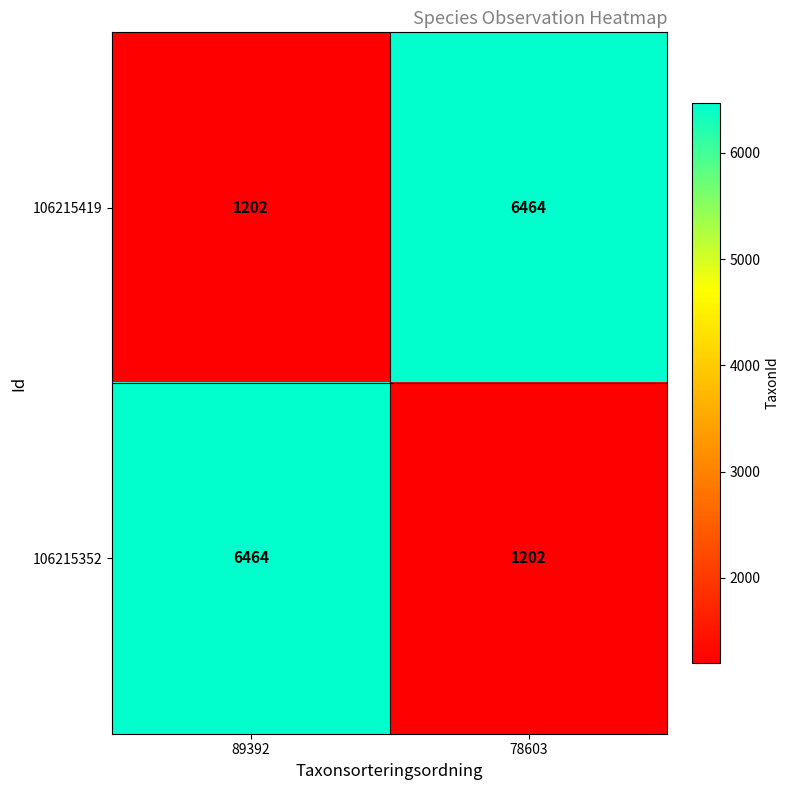

Rank the series at 78603 from highest to lowest value.

106215419, 106215352